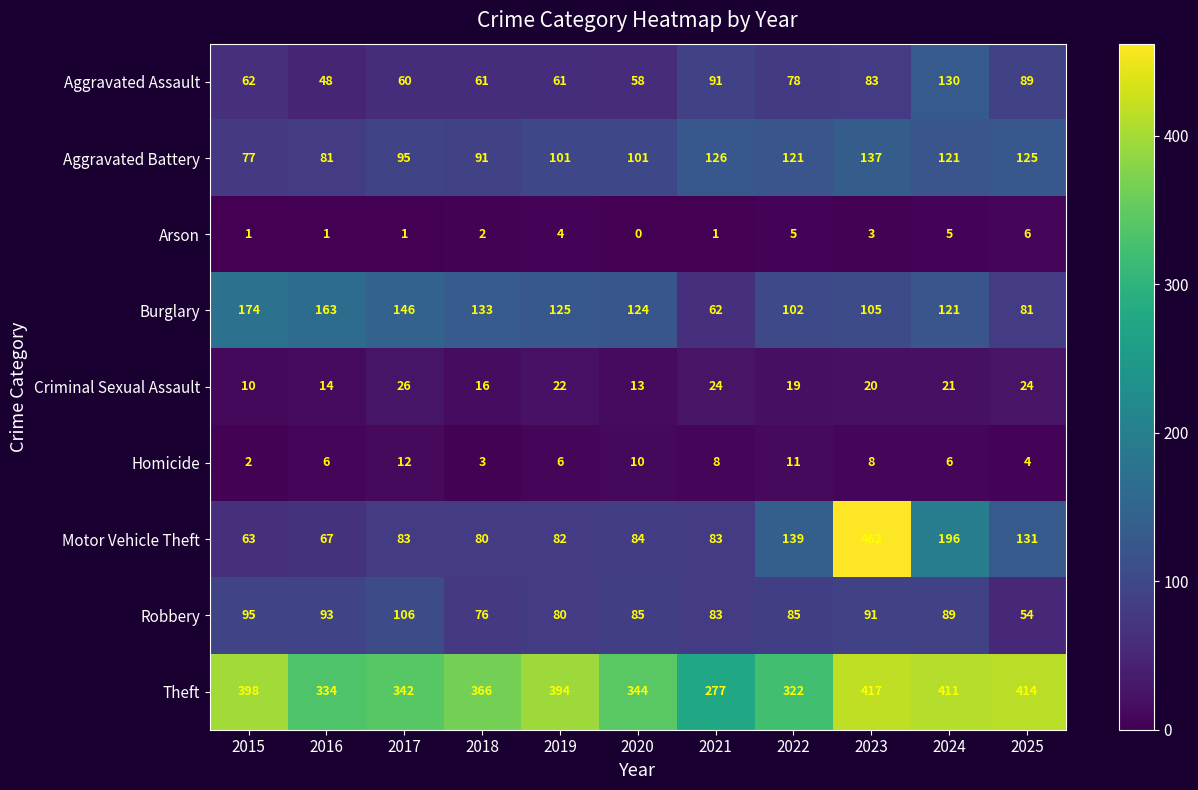

Which category has the lowest value across all series?

2020